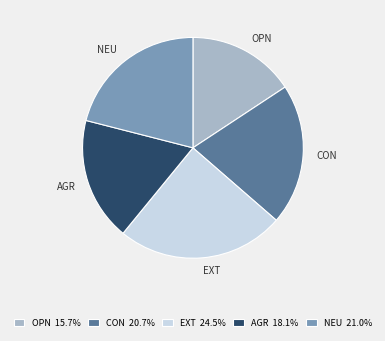

The CON slice represents 21% of the pie. True or false?

True